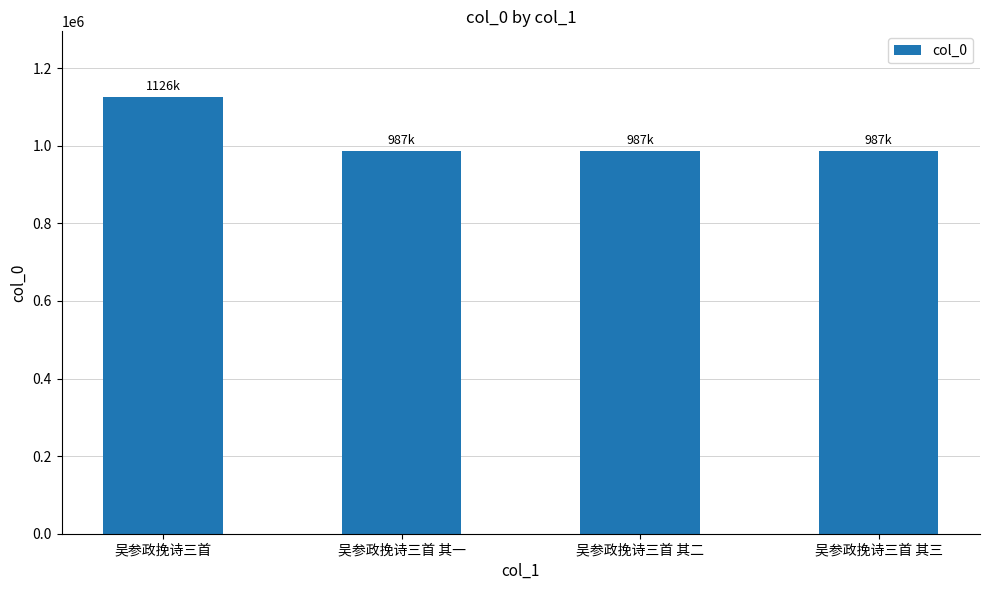

What is the average value?

1021960